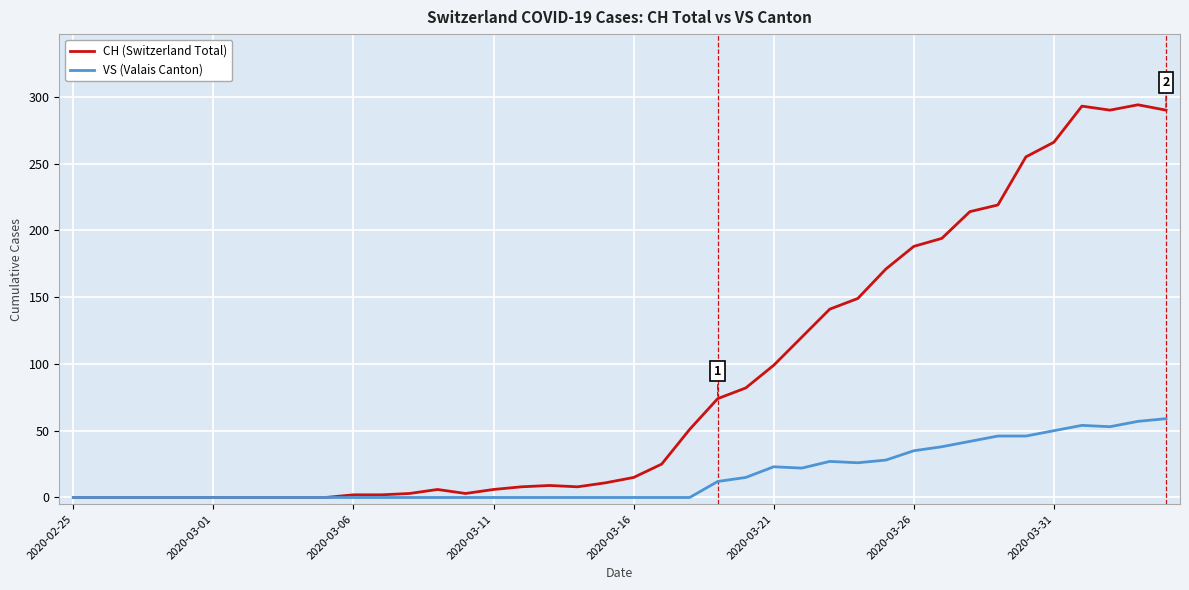

Which series has the widest spread of values?

CH (Switzerland Total)